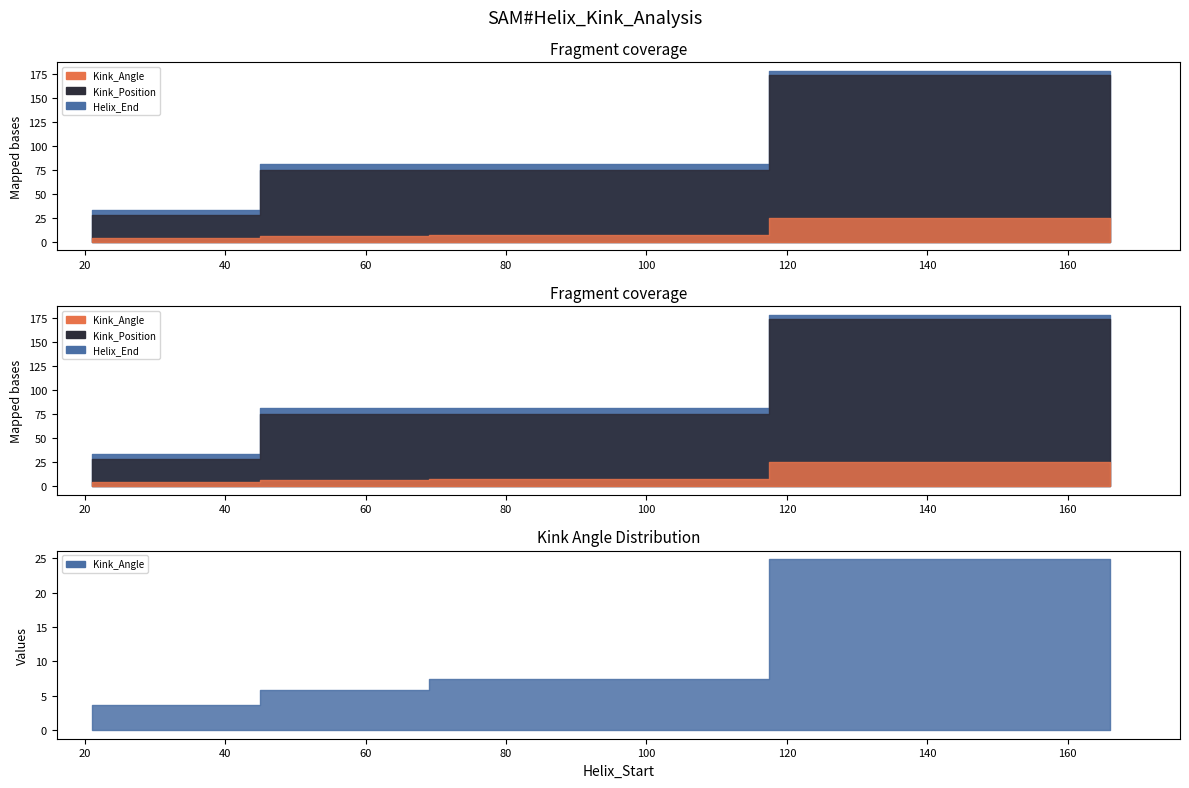

How many distinct data groups are displayed?

3